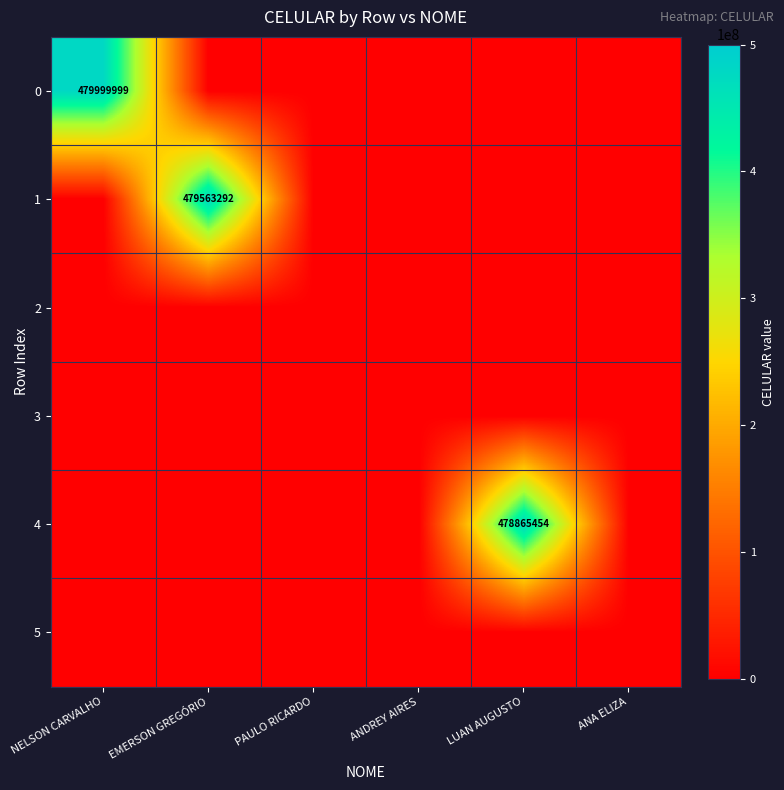

The value of 0 at NELSON CARVALHO is 120184526. True or false?

False